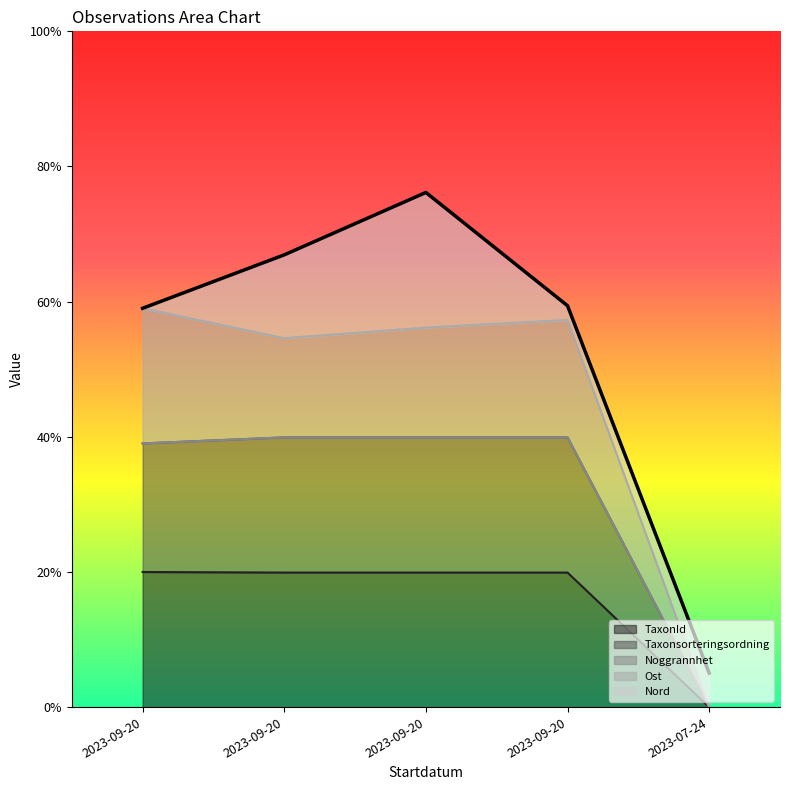

The Ost series shows 0.2 at 2023-07-24. True or false?

False